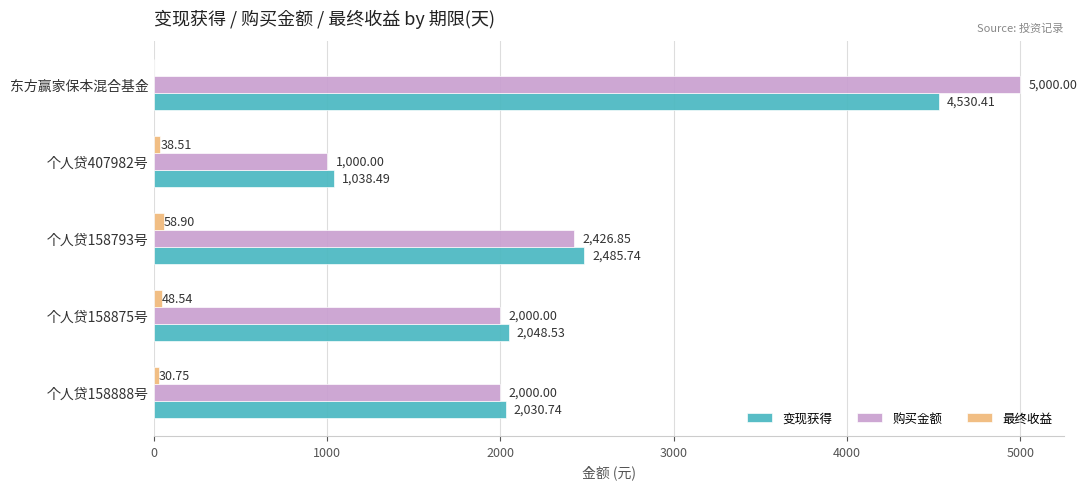

Which series changed the most between 个人贷158793号 and 个人贷407982号?

变现获得